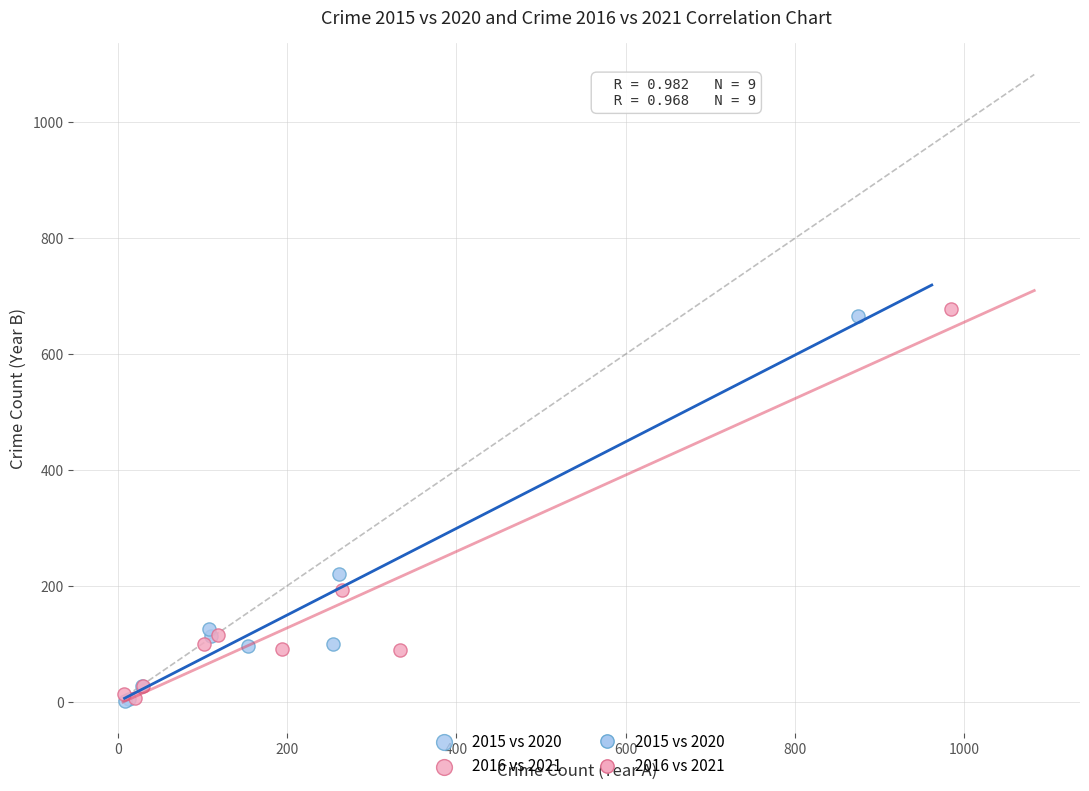

Which series has the widest spread of Y values?

2016 vs 2021